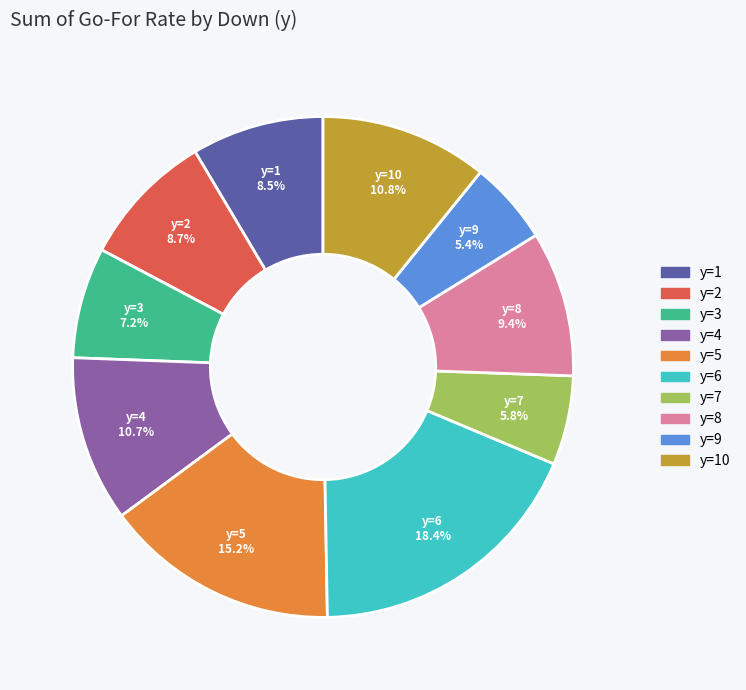

How many slices are in this pie chart?

10